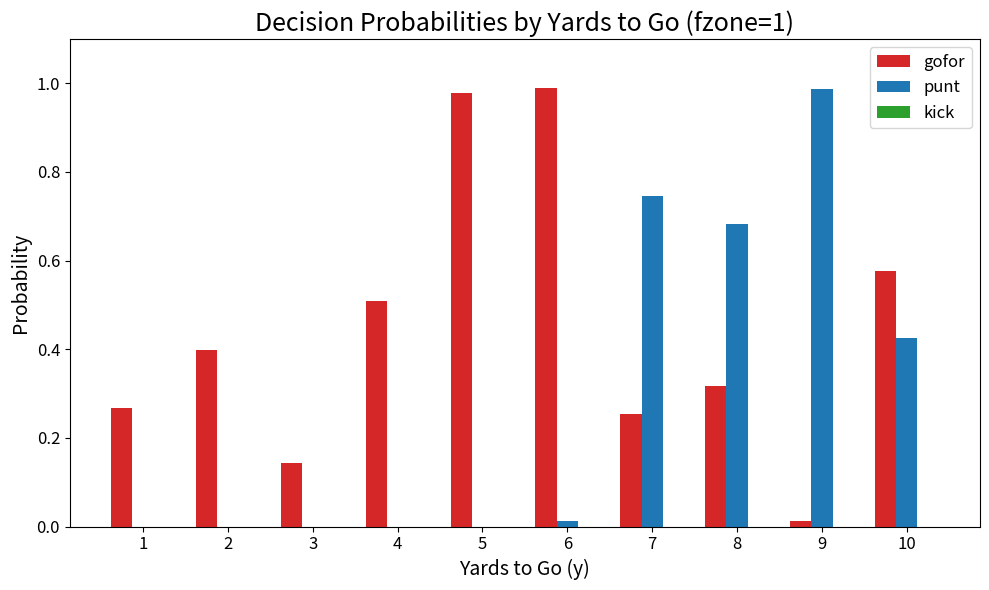

The punt series shows 0.0 at 2. True or false?

True